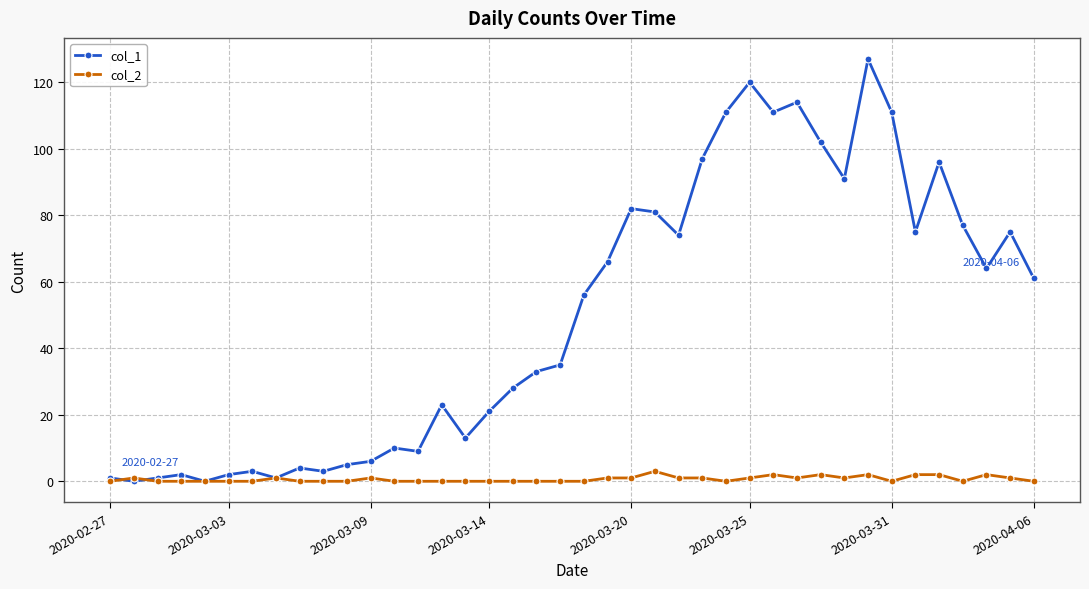

What is the maximum value shown in the chart?

127